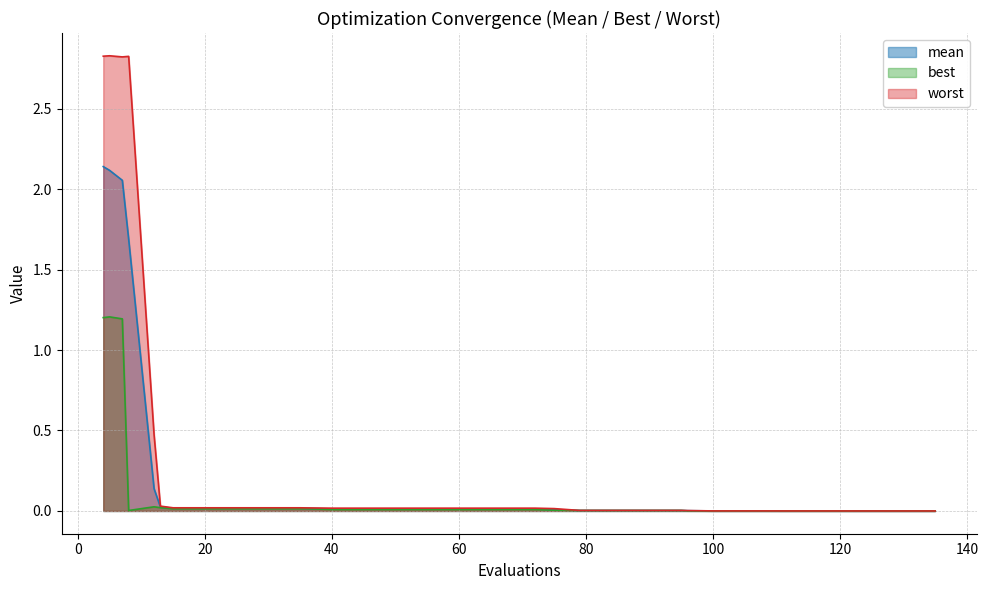

Count the number of categories in the chart.

40